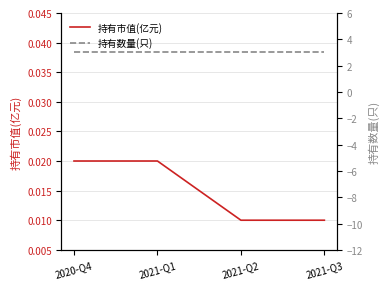

Reading left to right, extract all data points from this chart.

持有市值(亿元): 0.0	0.0	0.0	0.0
持有数量(只): 3.0	3.0	3.0	3.0